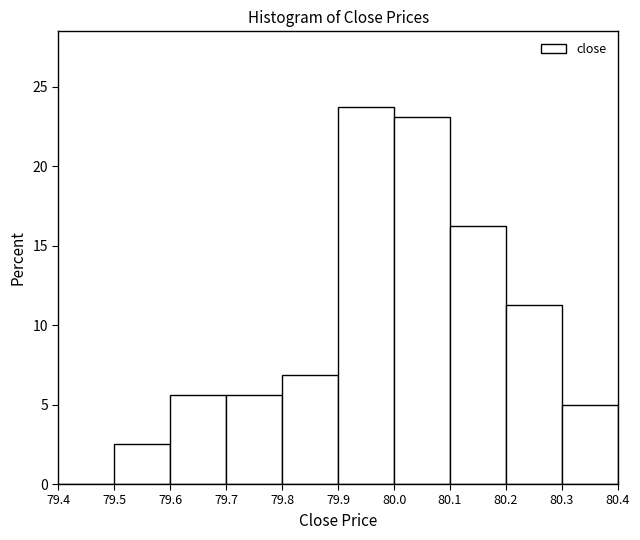

Reading left to right, transcribe this chart: for each bar, give the range it covers on the x-axis and its height. The values are not printed on the chart, so give them approximately, as read against the axis.

79.4 to 79.5: 0
79.5 to 79.6: 2.5
79.6 to 79.7: 5.5
79.7 to 79.8: 5.5
79.8 to 79.9: 7.0
79.9 to 80.0: 24.0
80.0 to 80.1: 23.0
80.1 to 80.2: 16.5
80.2 to 80.3: 11.5
80.3 to 80.4: 5.0